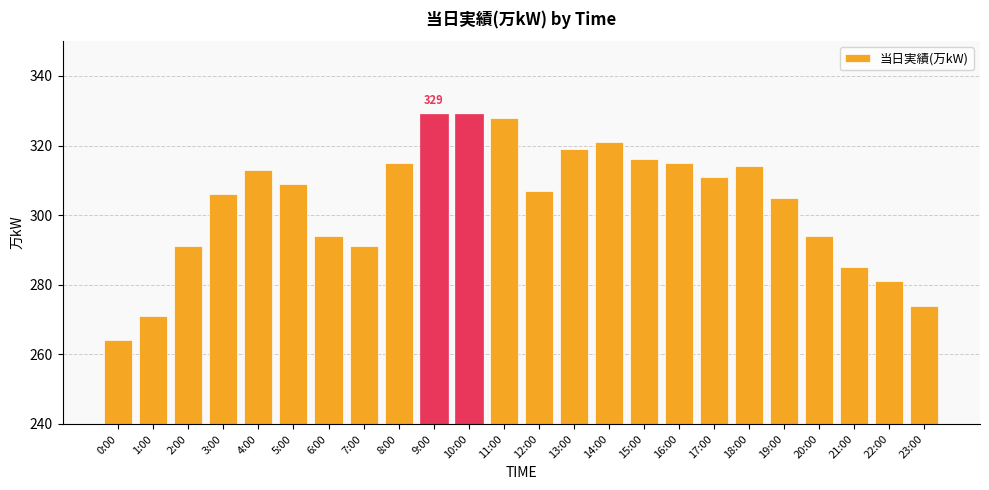

What is the minimum value shown in the chart?

264